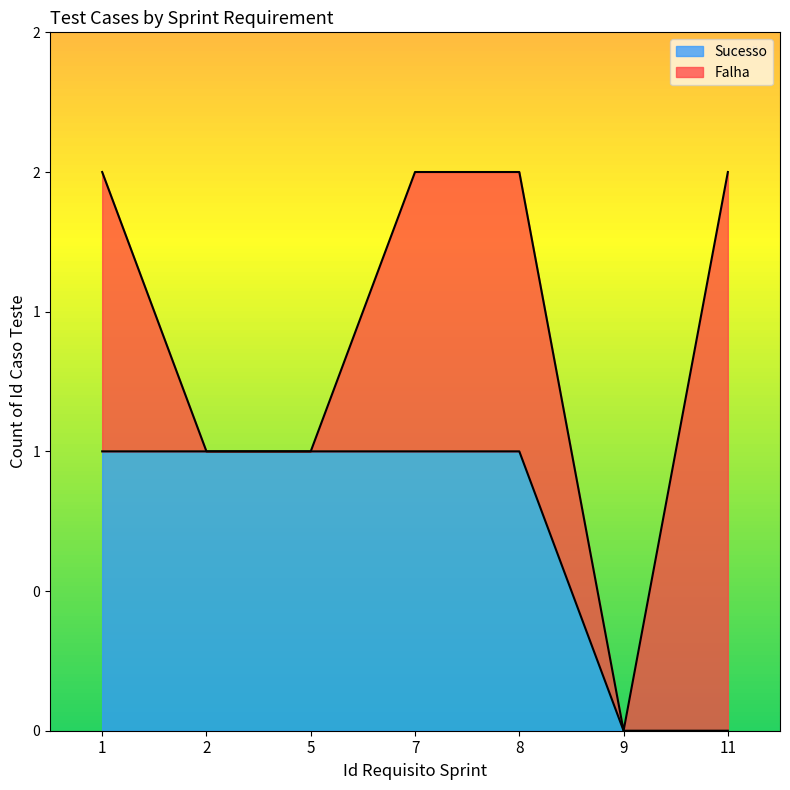

Reading right to left, extract all data points from this chart.

0	0	1	1	1	1	1